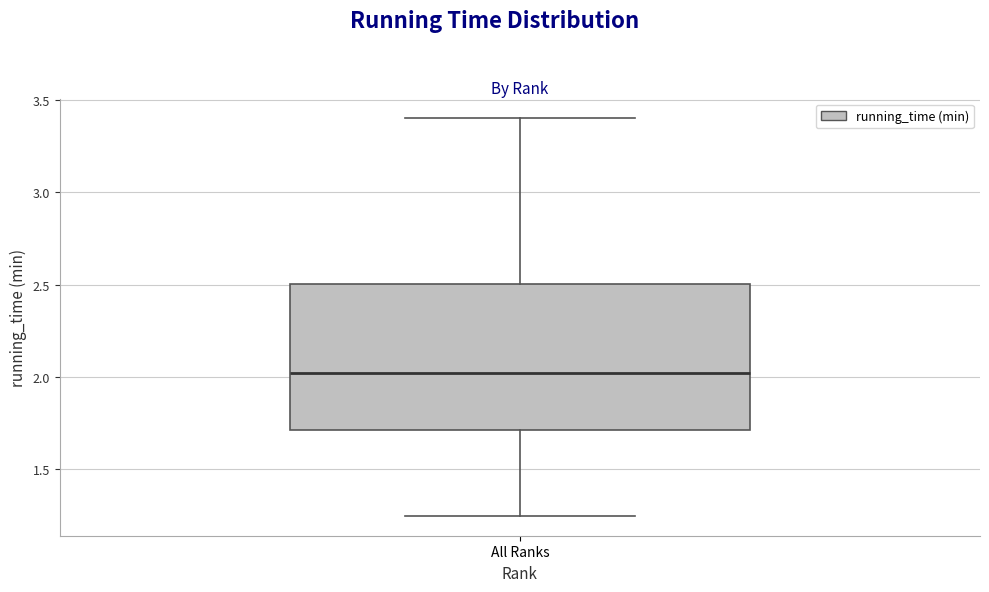

Read this box plot against the y-axis: the position of the median line, the range covered by the box, and the ends of both whiskers. The values are not printed on the chart, so give them approximately, as read against the axis.

median 2.00, box 1.70 to 2.50, whiskers 1.25 to 3.40